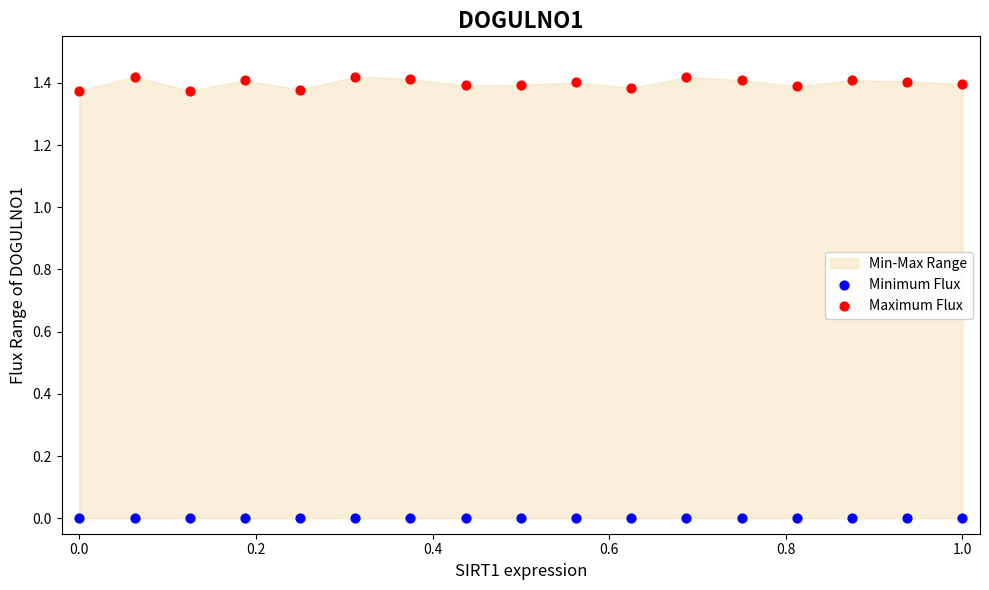

Which series reaches the minimum Y coordinate?

Minimum Flux